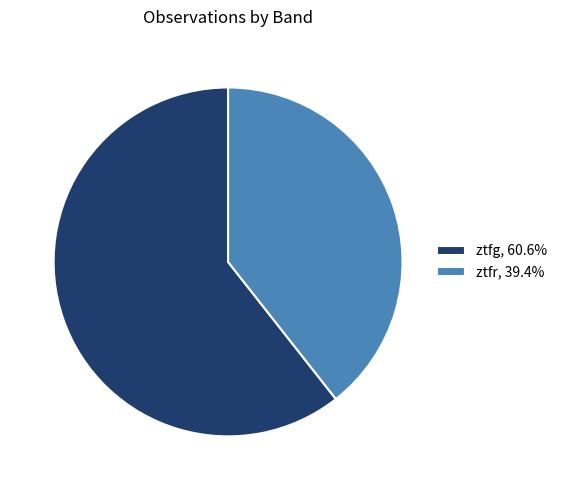

Does ztfg, 60.6% account for over 50% of the chart?

Yes